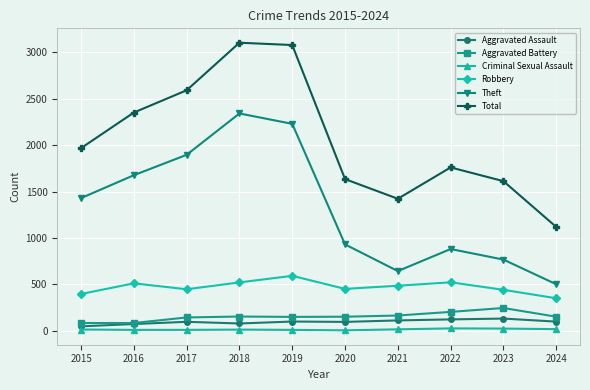

True or false: Total has more than 0 points higher than both neighbors.

True